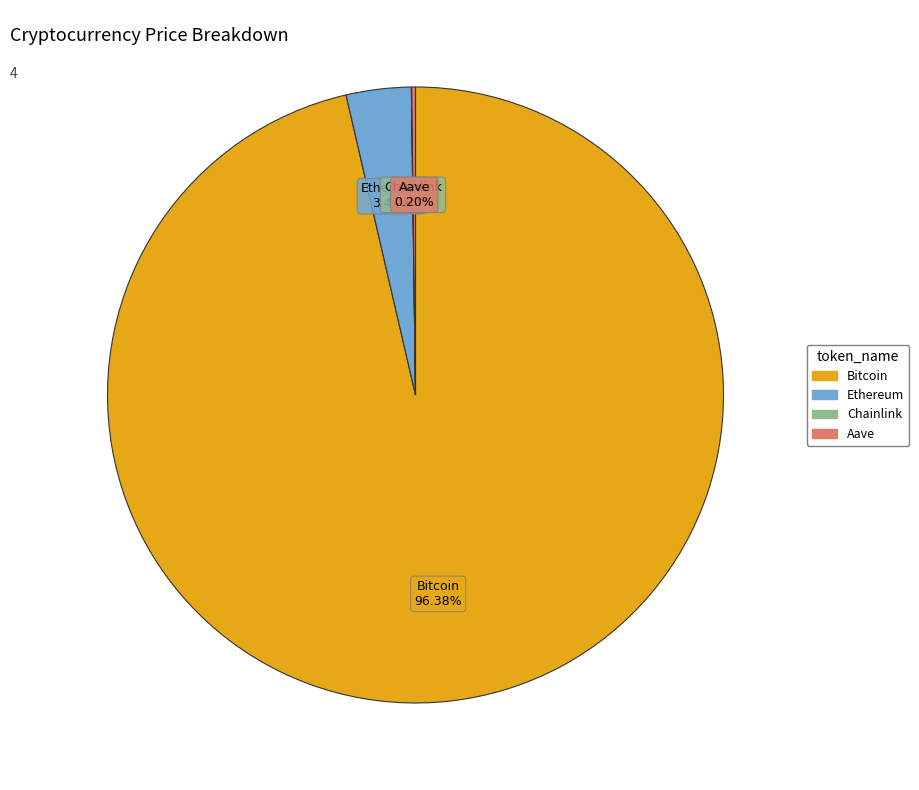

What percentage do Bitcoin and Ethereum together represent?

99.8%